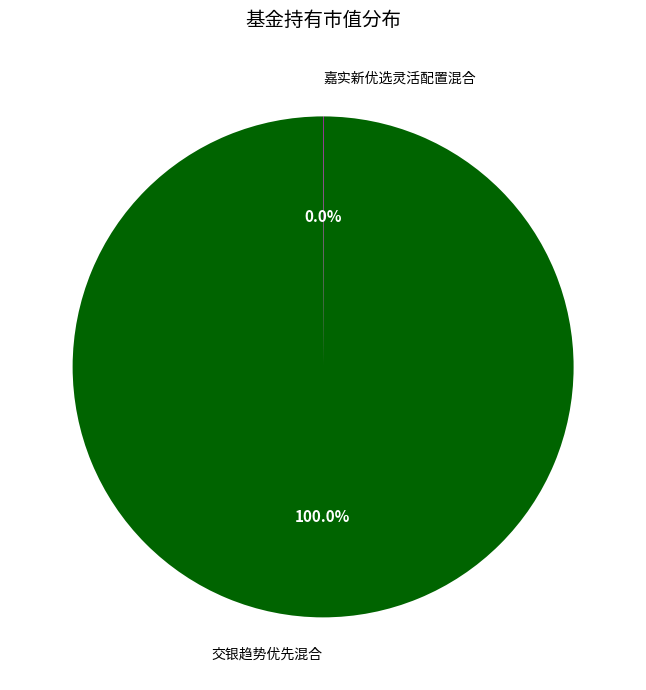

To the nearest percent, what is the difference between the largest and smallest slice percentages?

100%